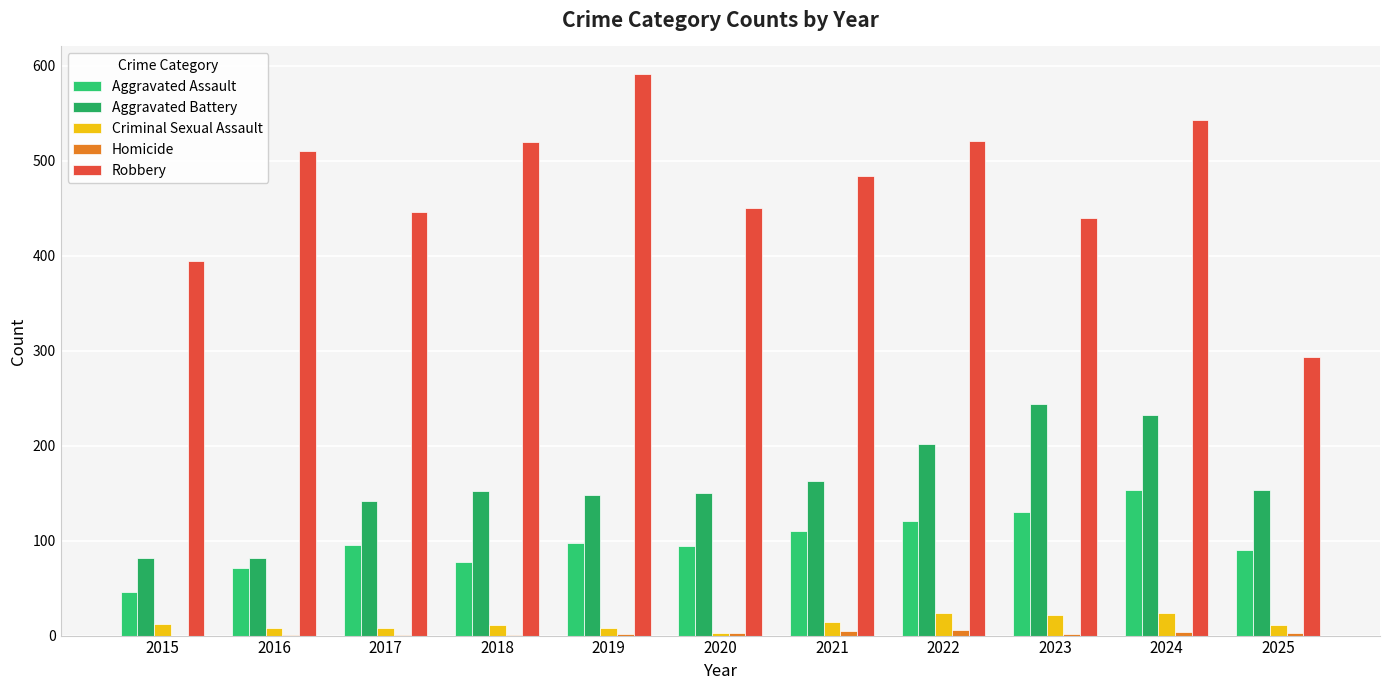

How many distinct data groups are displayed?

5